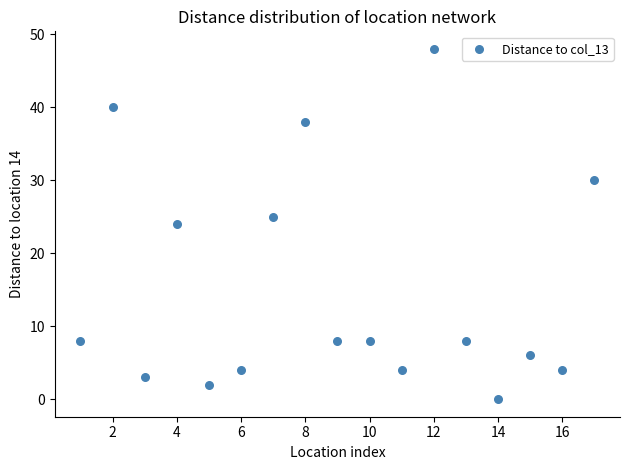

What is the range of X values (max minus min)?

16